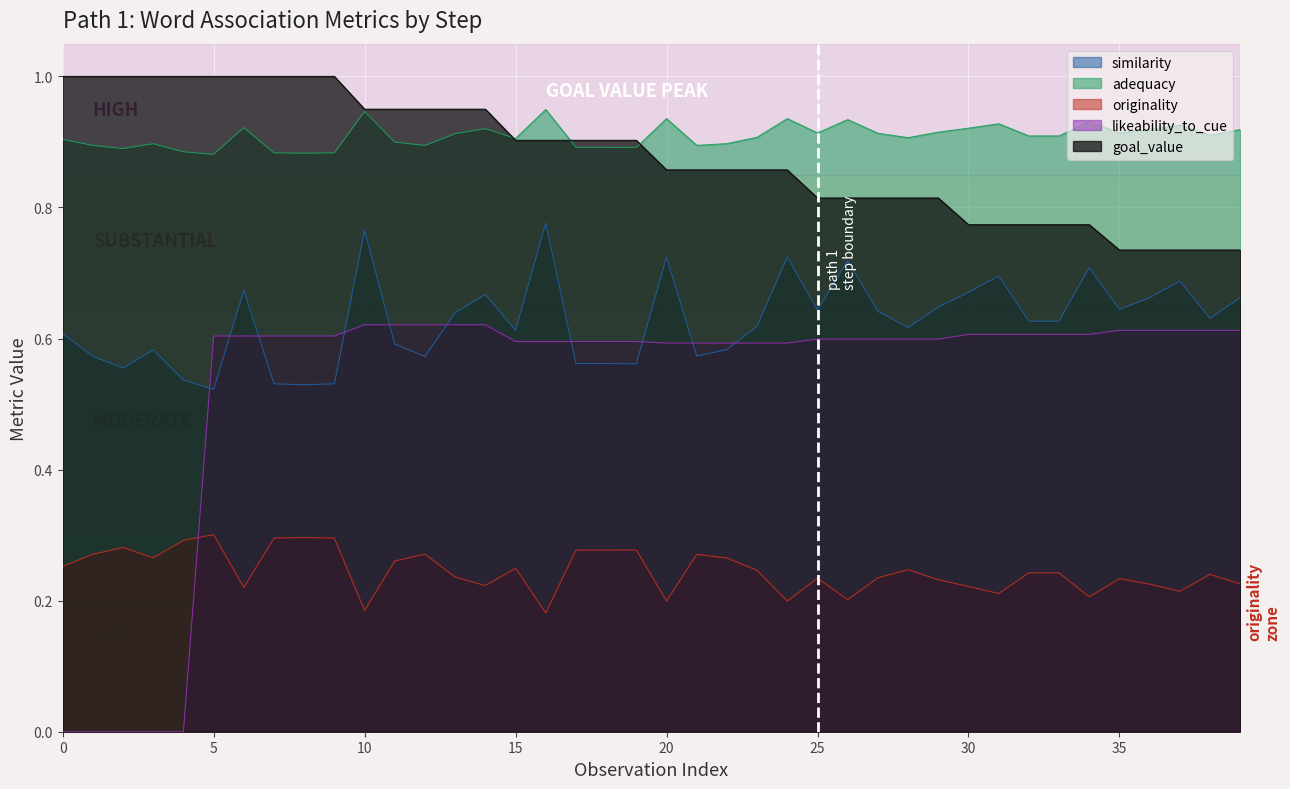

Where is goal_value nearest to the value 0?

35